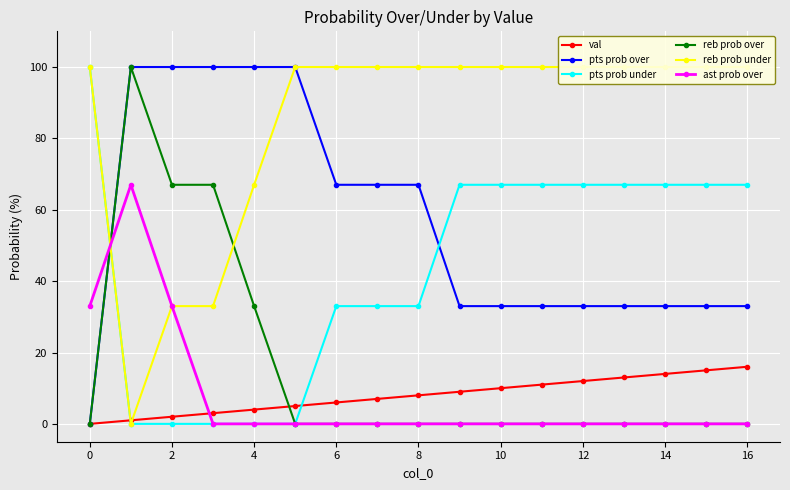

Reading left to right, list all the values displayed in this chart.

val: 0	1	2	3	4	5	6	7	8	9	10	11	12	13	14	15	16
pts prob over: 0	100	100	100	100	100	67	67	67	33	33	33	33	33	33	33	33
pts prob under: 100	0	0	0	0	0	33	33	33	67	67	67	67	67	67	67	67
reb prob over: 0	100	67	67	33	0	0	0	0	0	0	0	0	0	0	0	0
reb prob under: 100	0	33	33	67	100	100	100	100	100	100	100	100	100	100	100	100
ast prob over: 33	67	33	0	0	0	0	0	0	0	0	0	0	0	0	0	0